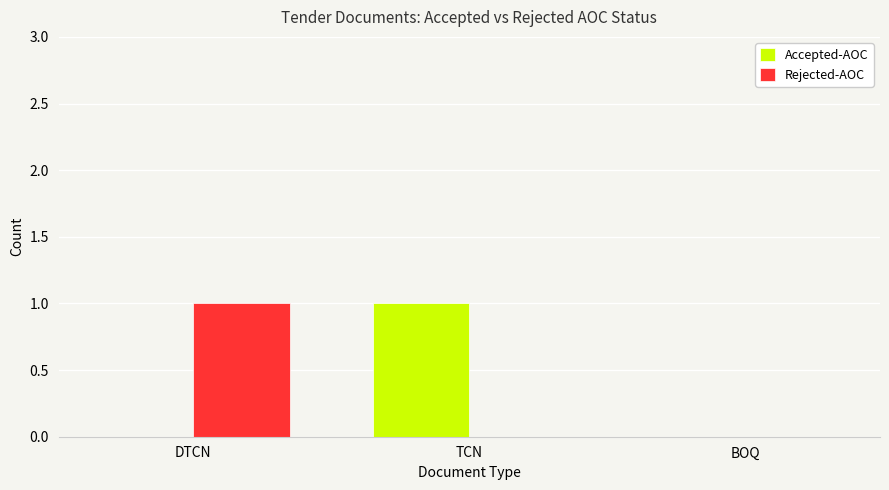

Is it true that Accepted-AOC equals 1 at TCN?

True